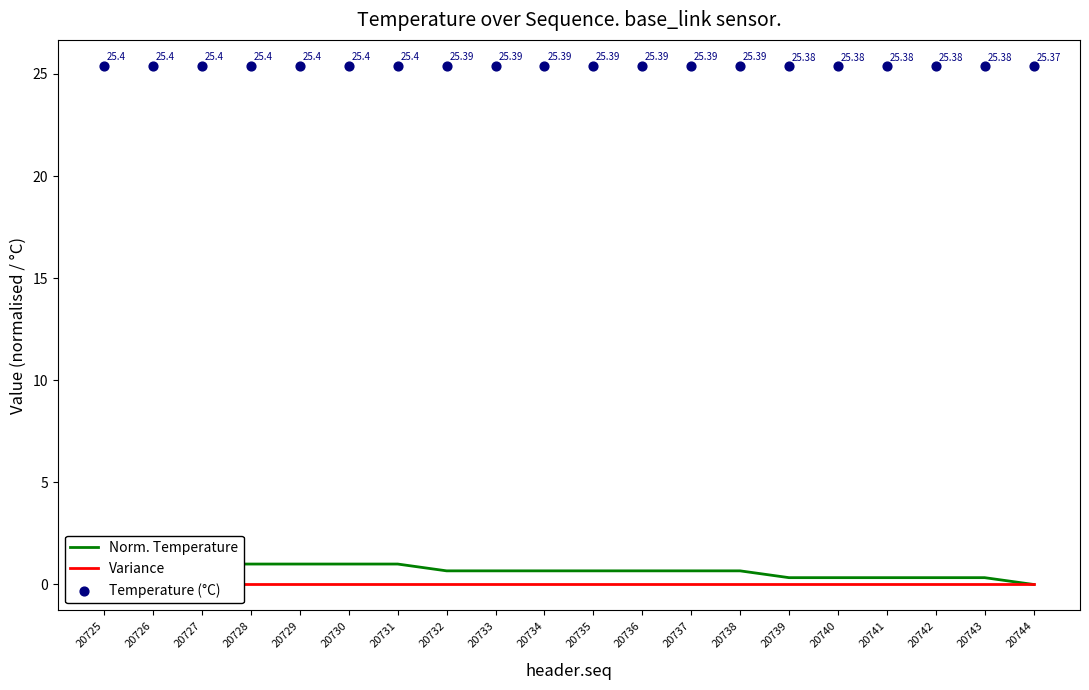

At which category is the sum across all series the highest?

20725